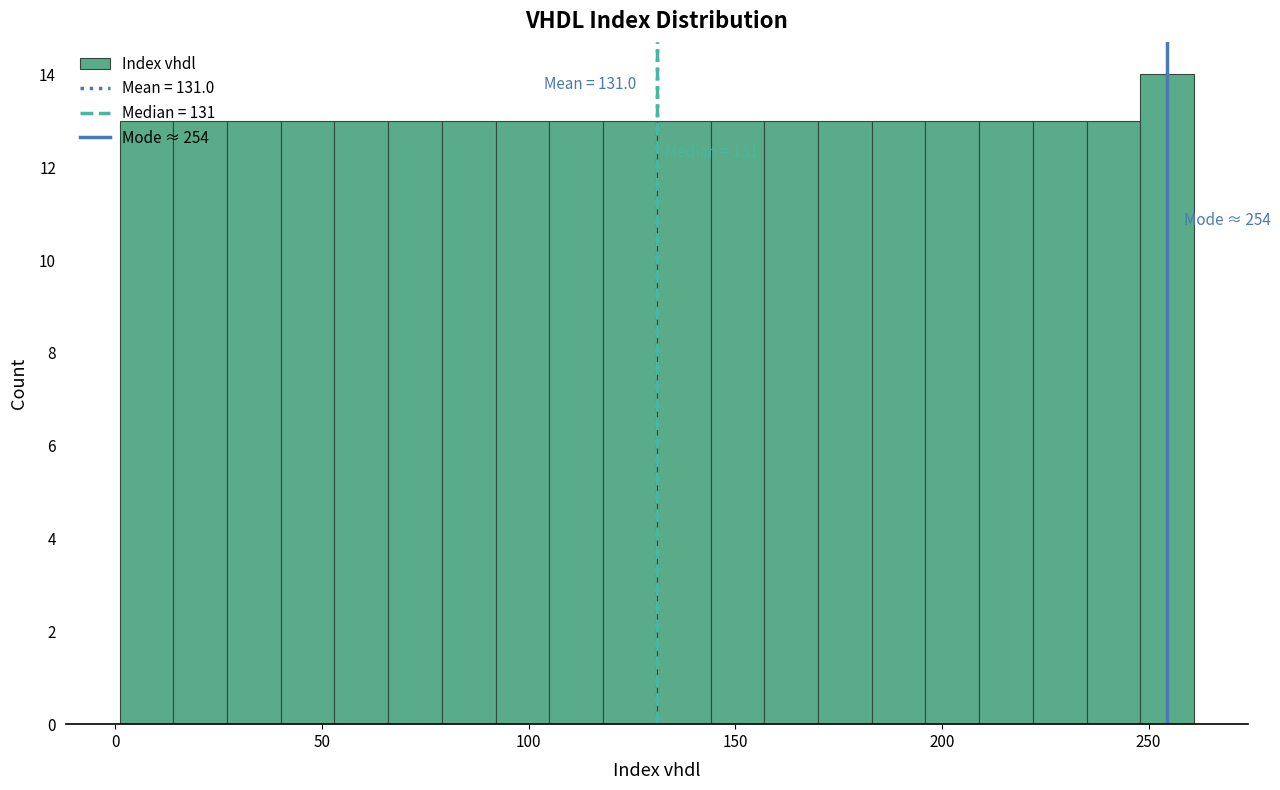

Around what value on the x-axis is the tallest bar? Give the approximate position of its centre, as read against the axis.

255